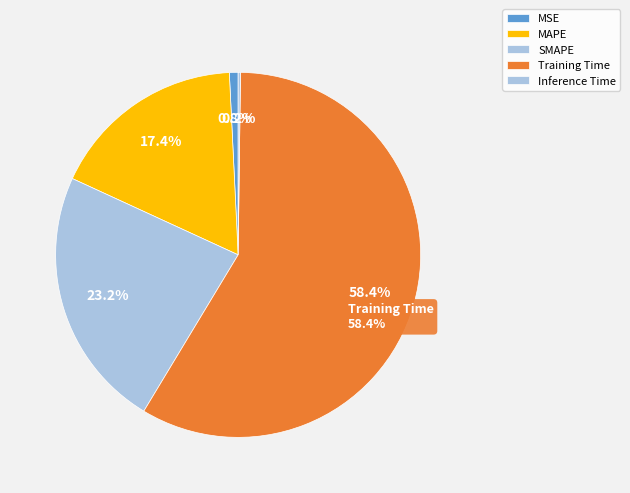

Which category has the biggest portion of the pie?

Training Time